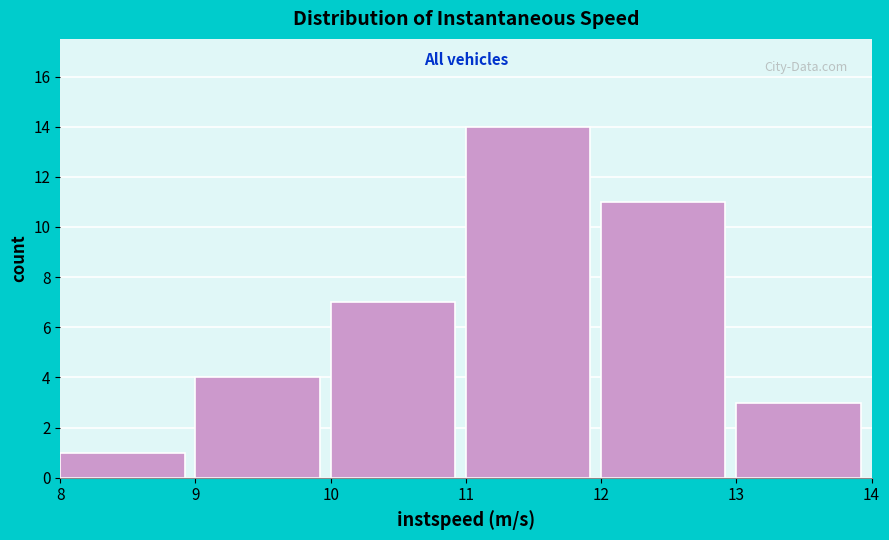

What is the height of the bar covering 12 to 13 on the x-axis? The values are not printed on the chart, so give them approximately, as read against the axis.

11